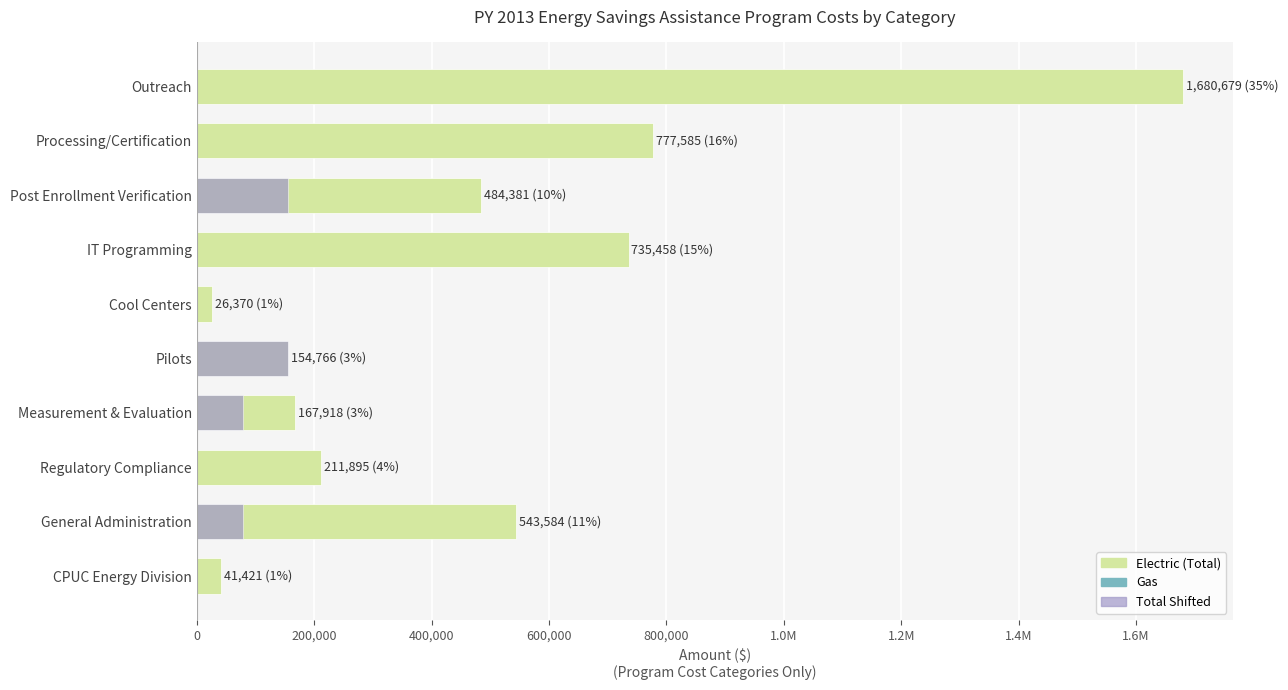

Is it true that Total Shifted equals 0.0 at Cool Centers?

True